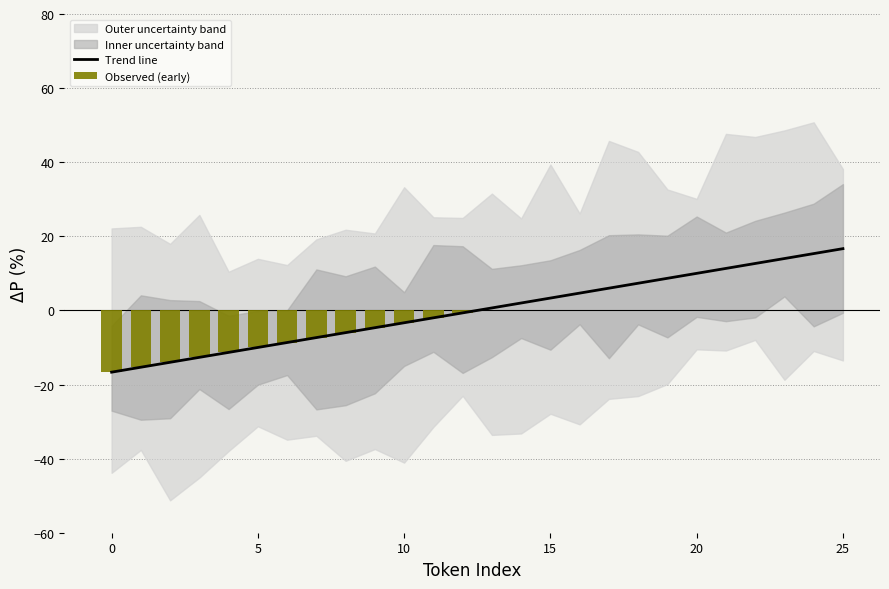

Where does the data first go above 0?

13